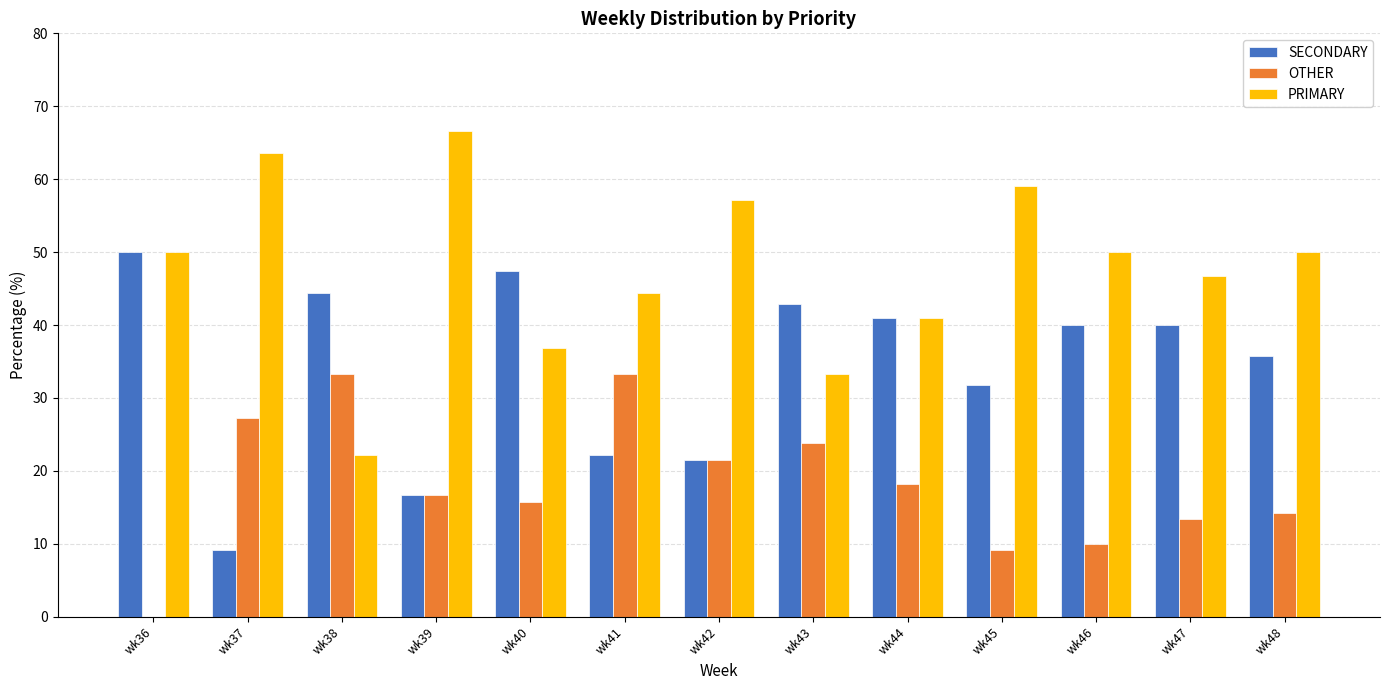

Which series has the largest total across all categories?

PRIMARY